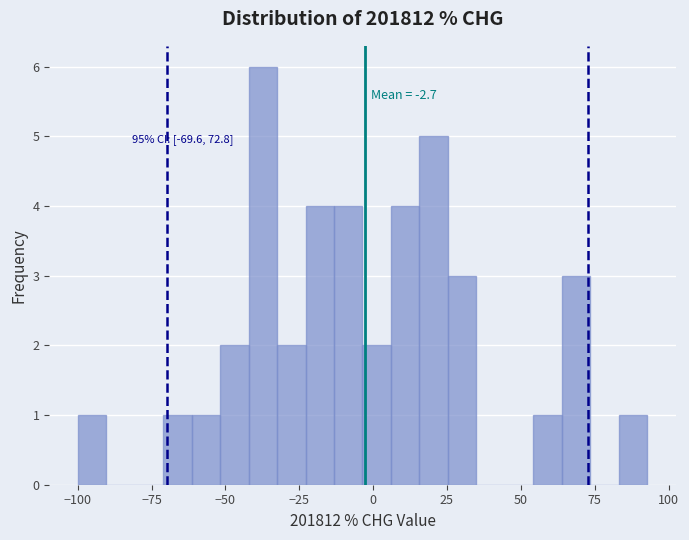

Around what value on the x-axis is the tallest bar? Give the approximate position of its centre, as read against the axis.

-35